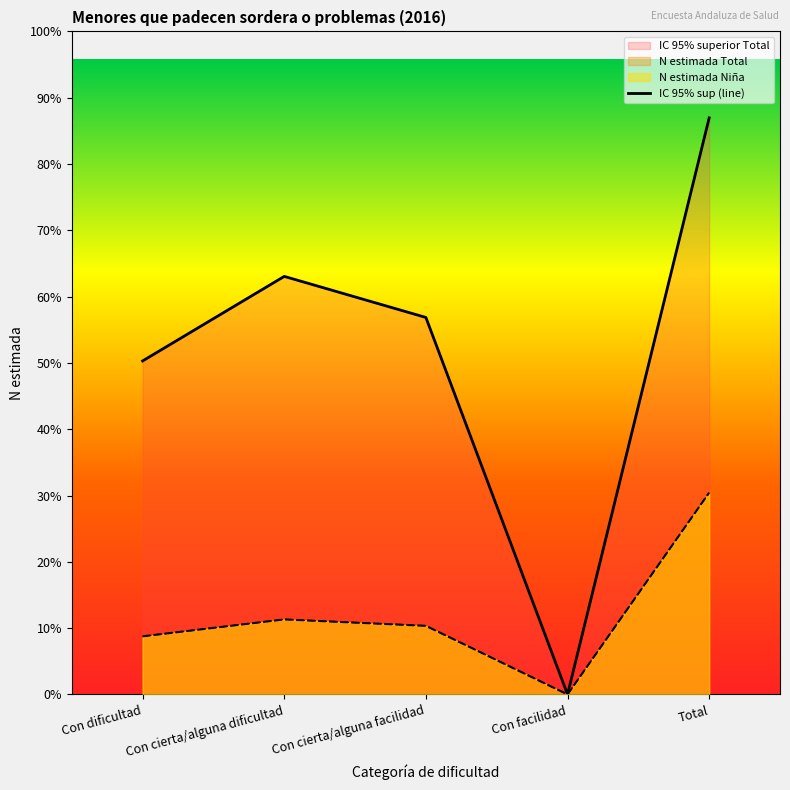

Where does the data first go above 3874?

Con cierta/alguna dificultad